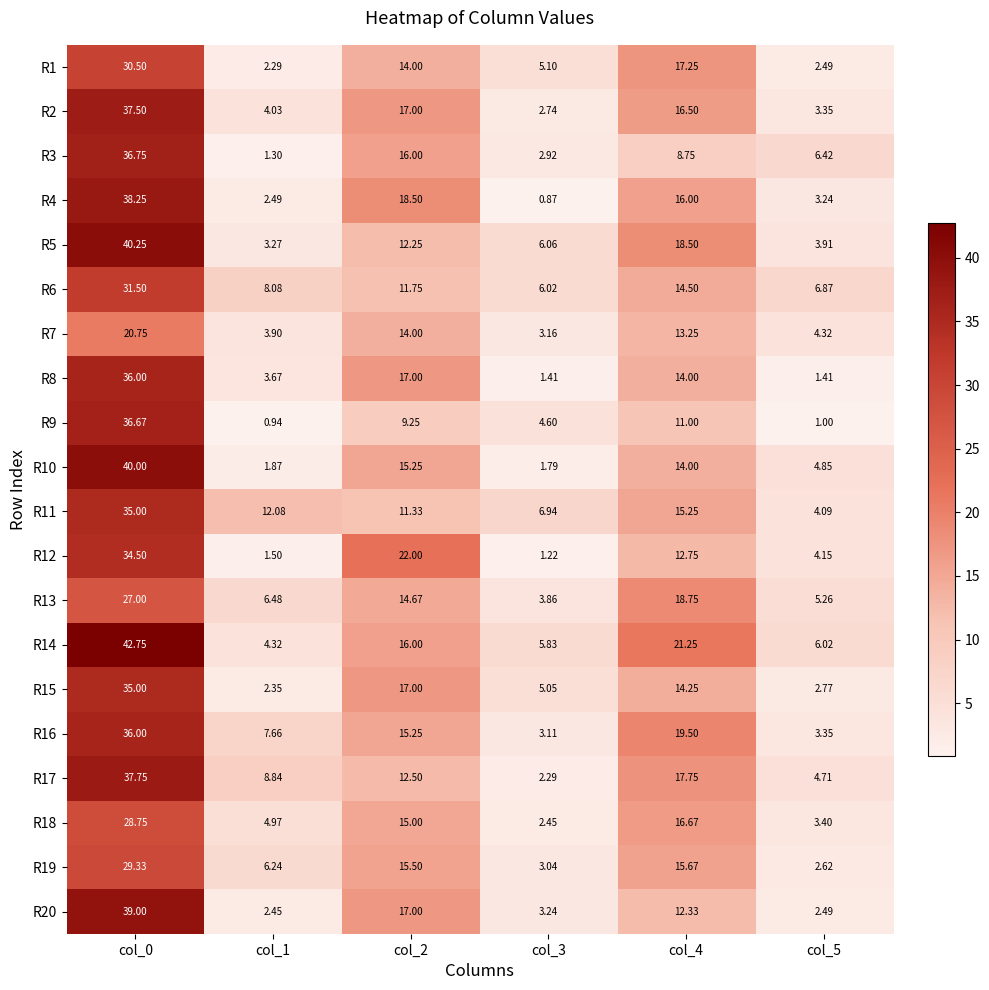

At how many categories does at least one series exceed 3?

6